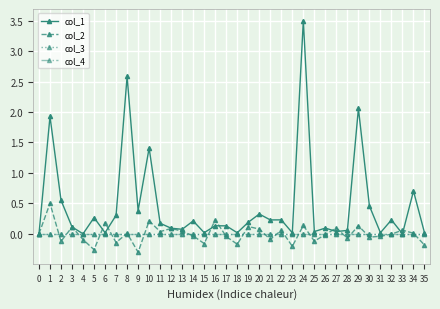

Does the chart display data point markers on the line(s)?

Yes